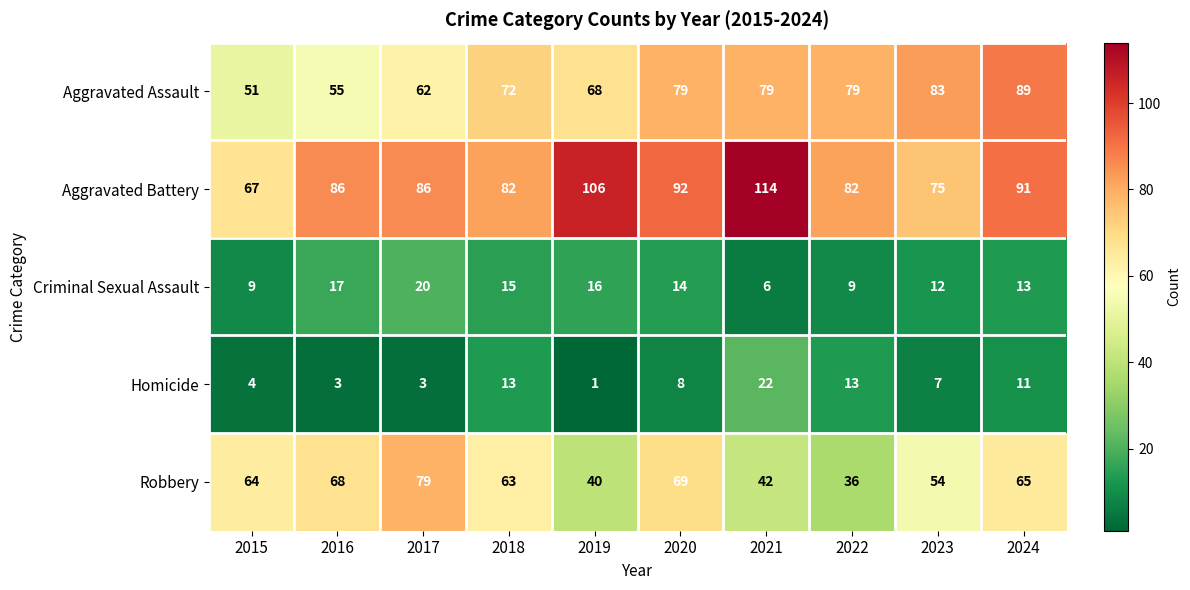

Which label corresponds to the smallest value in the chart?

2019